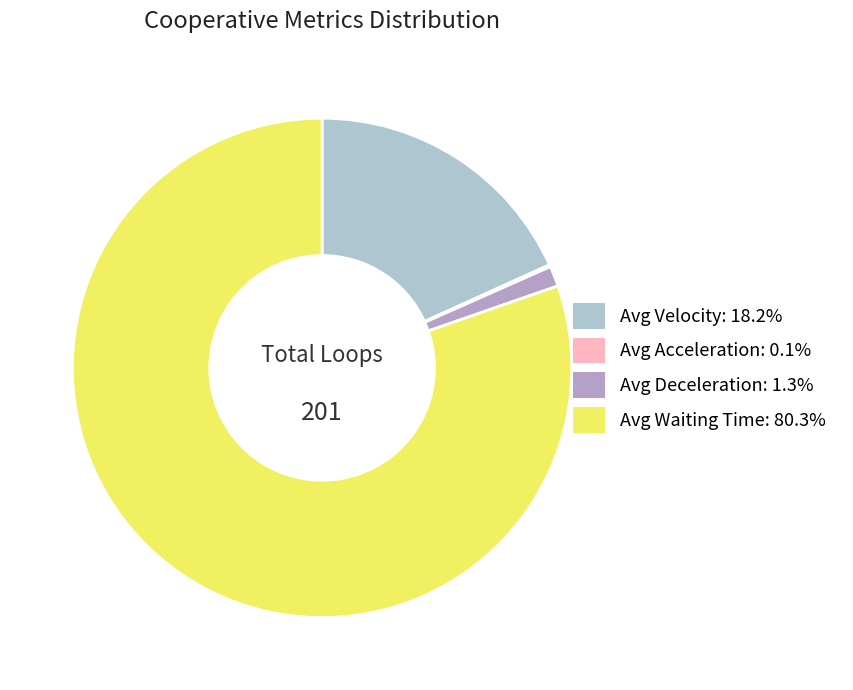

What is the majority slice?

Avg Waiting Time